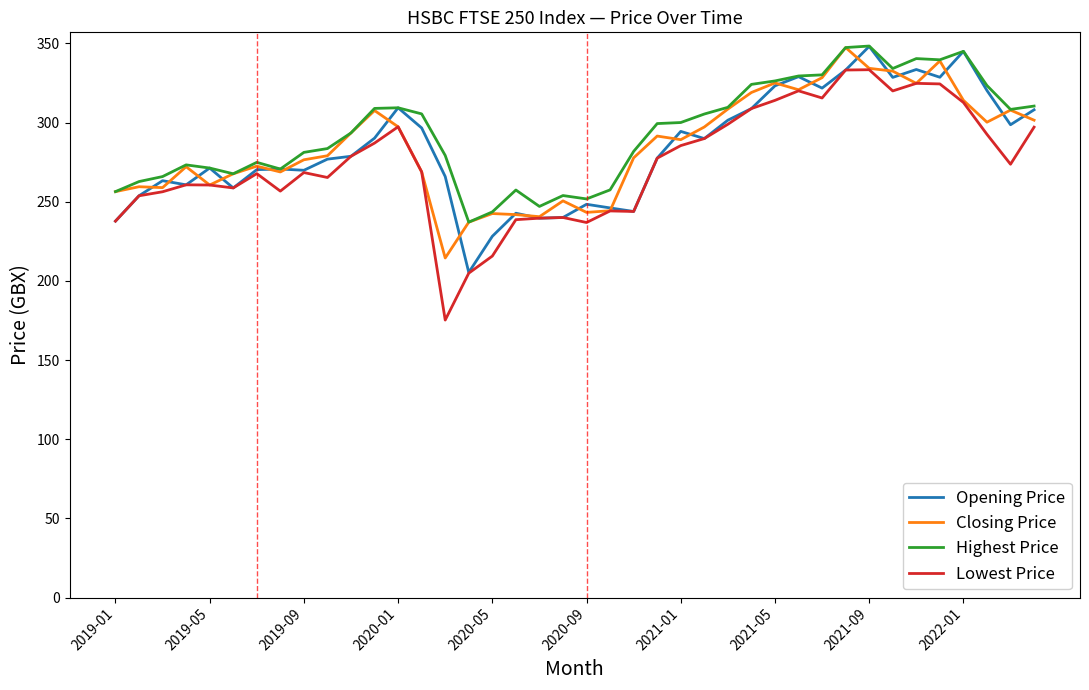

What is the highest value of the Closing Price series?

347.4